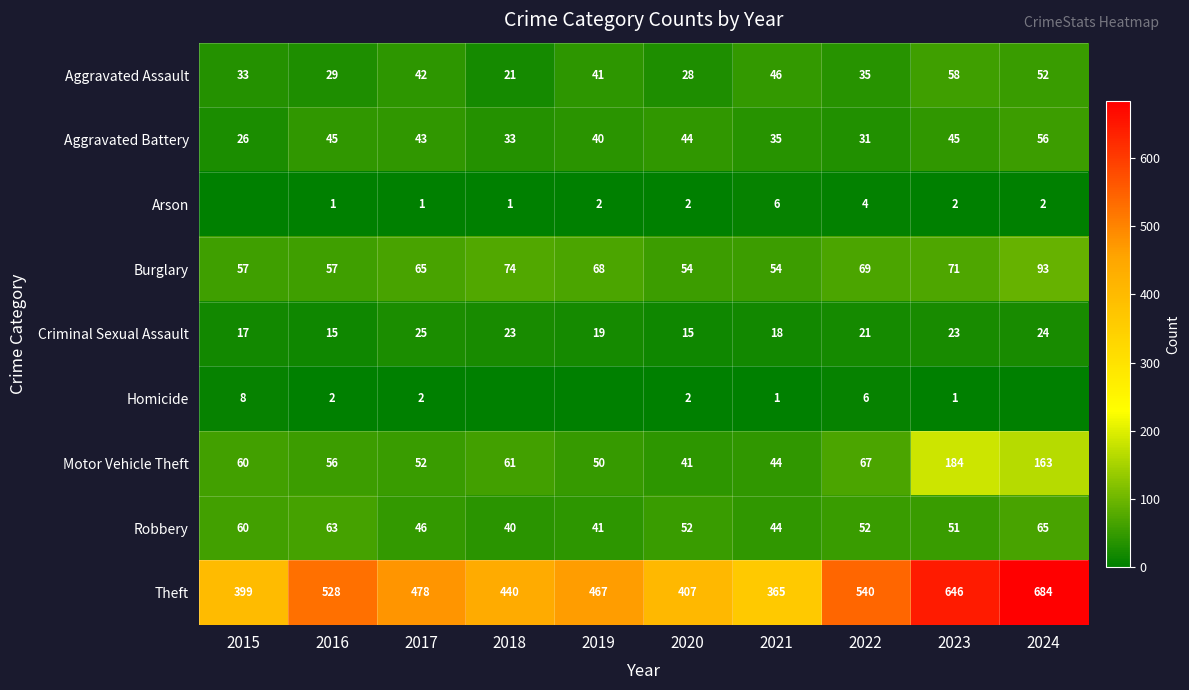

Is it true that Theft equals 528 at 2016?

True